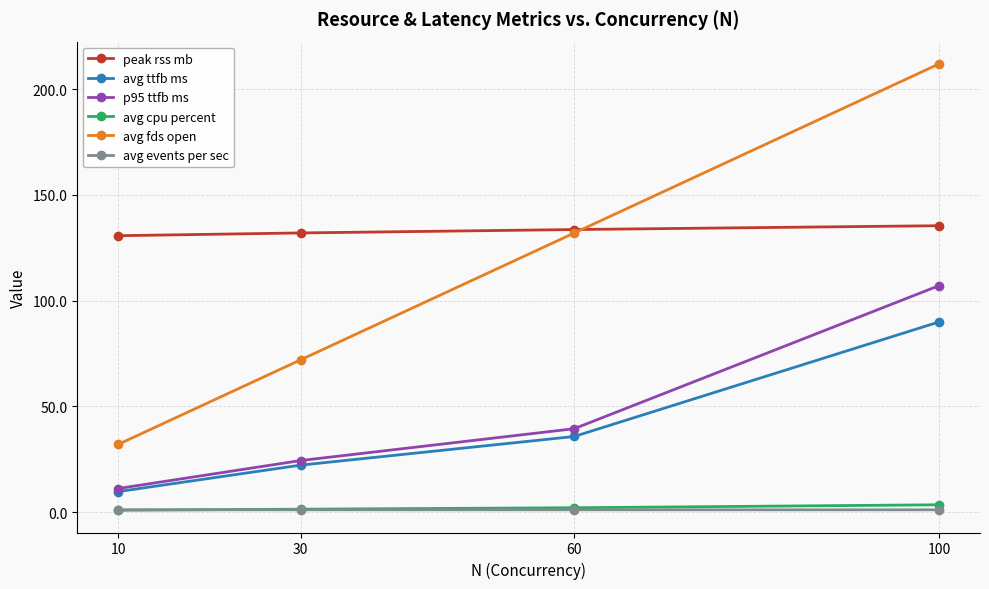

How many values in the p95 ttfb ms series are below 39?

2